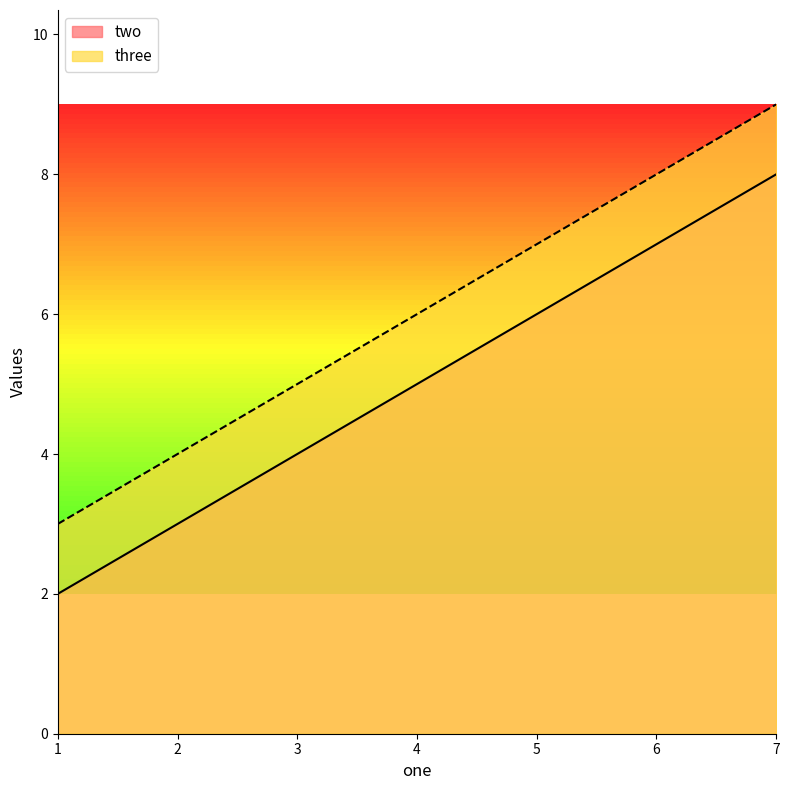

What is the greatest value displayed?

9